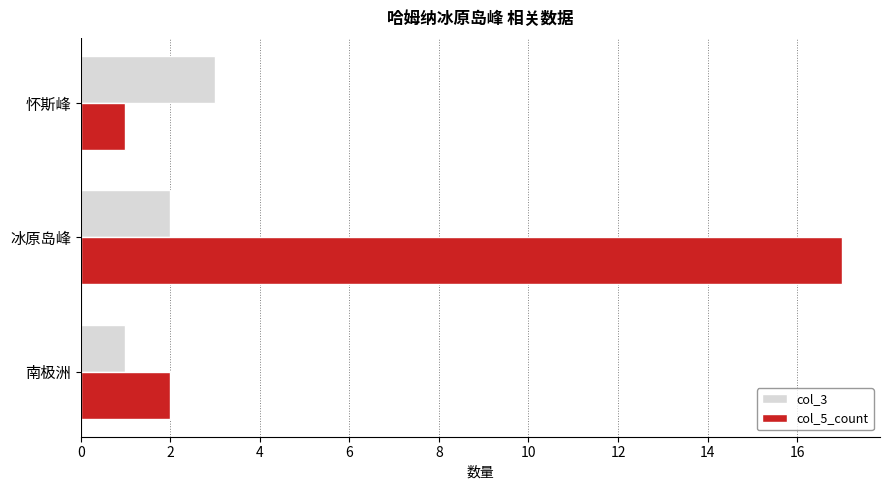

True or false: col_3 has a value of 2 at 冰原岛峰.

True